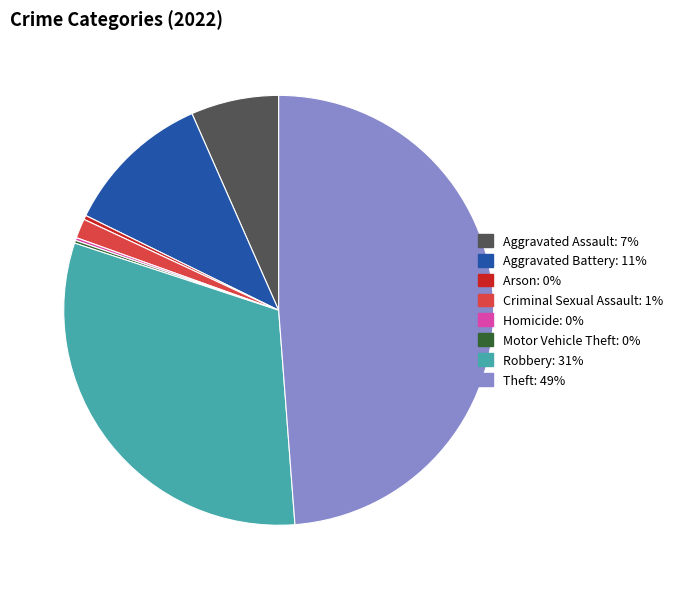

True or false: Arson accounts for 0% of the total.

True